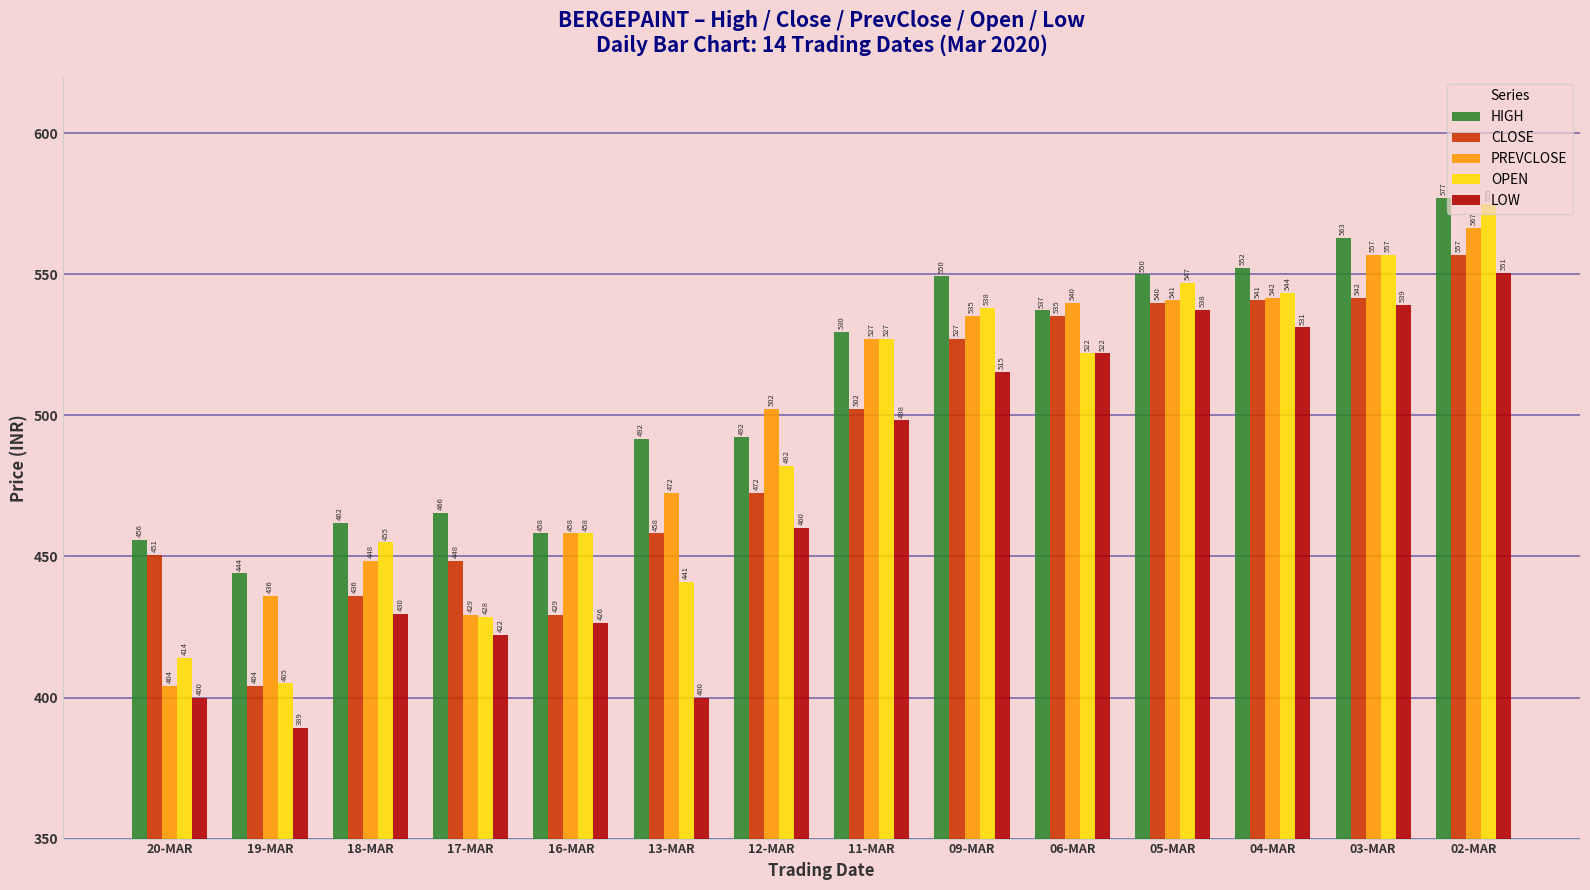

Is the value of PREVCLOSE at 05-MAR greater than the value of CLOSE at 09-MAR?

Yes